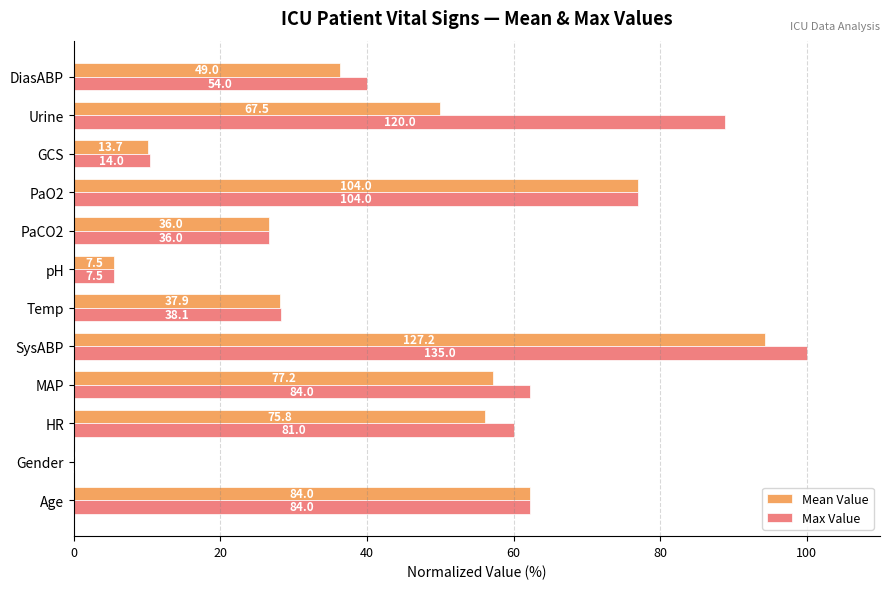

What are all the series names shown in the legend?

Mean Value, Max Value